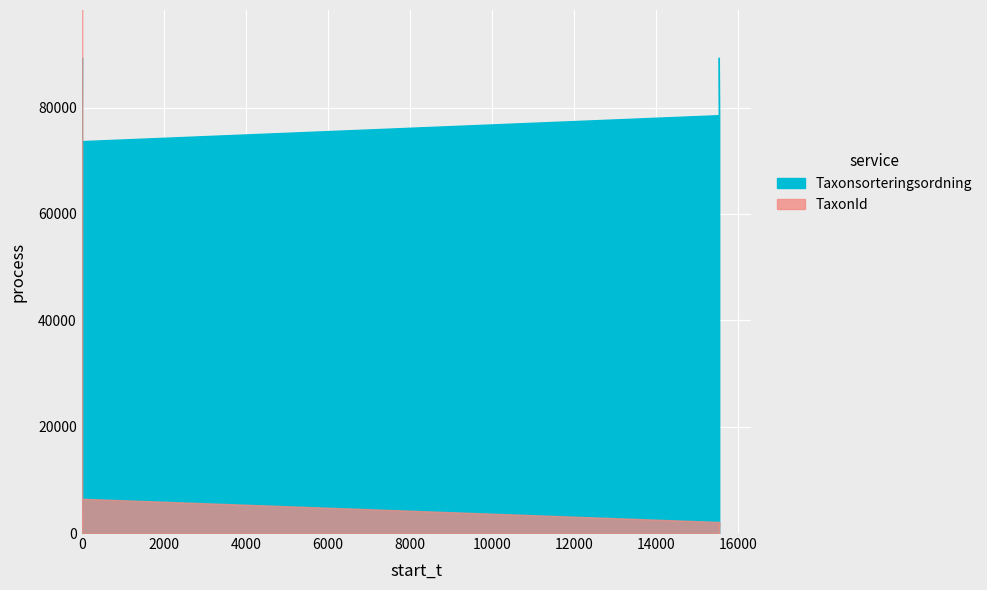

List the series in order of their overall mean, lowest first.

TaxonId, Taxonsorteringsordning